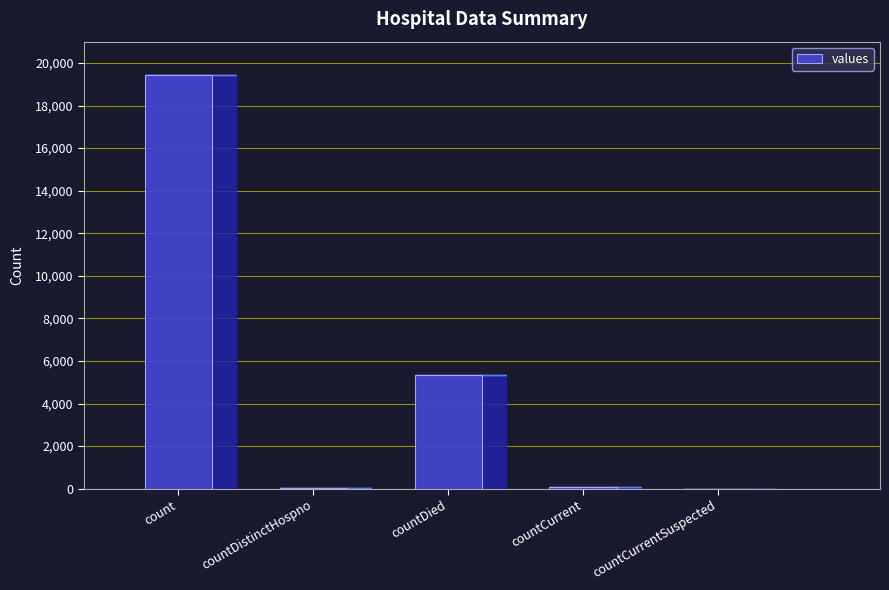

Is it true that the value at countCurrent is 60?

True